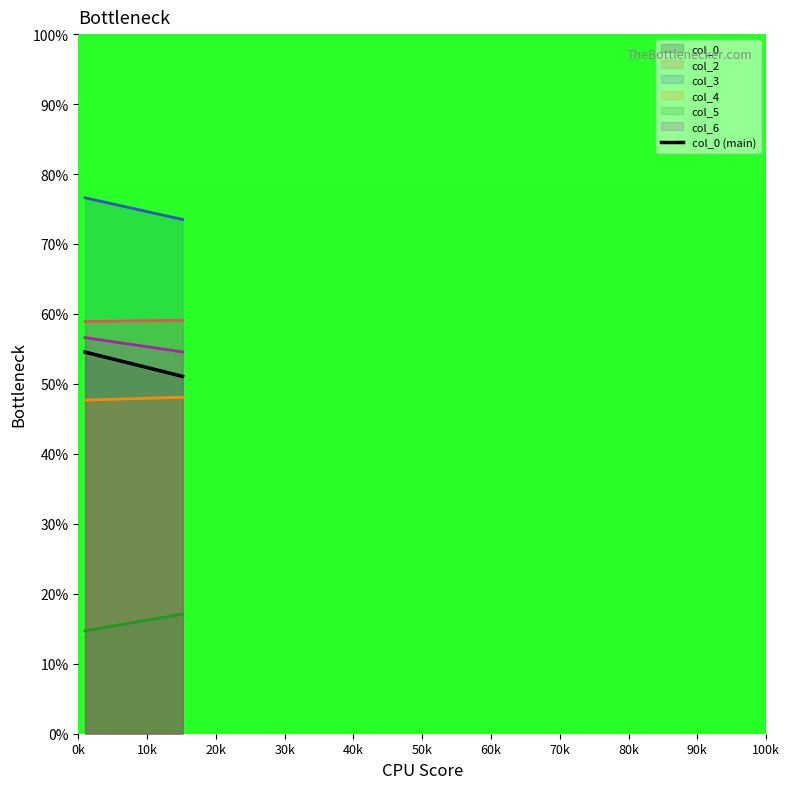

What is the smallest value displayed?

14.7